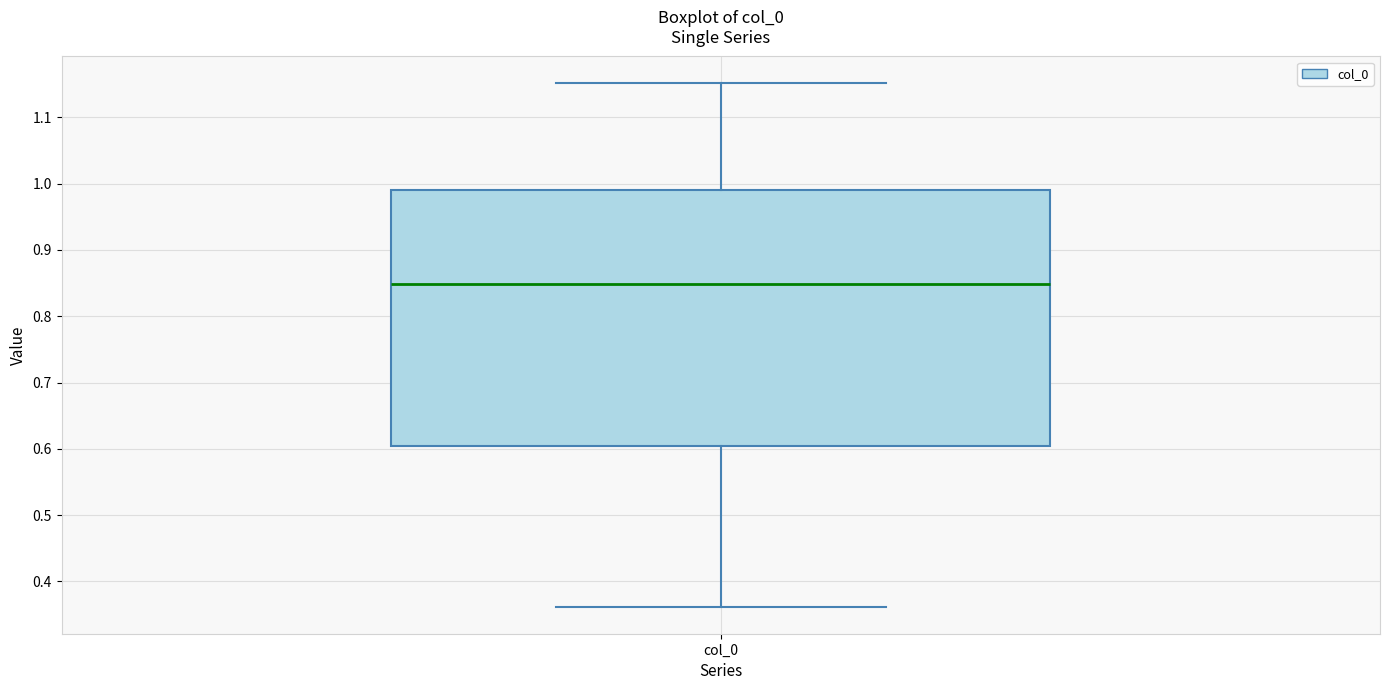

Transcribe this box plot: give where the median line is, the range the box spans, and where the two whiskers end, as read against the y-axis. The values are not printed on the chart, so give them approximately, as read against the axis.

median 0.85, box 0.60 to 0.99, whiskers 0.36 to 1.15